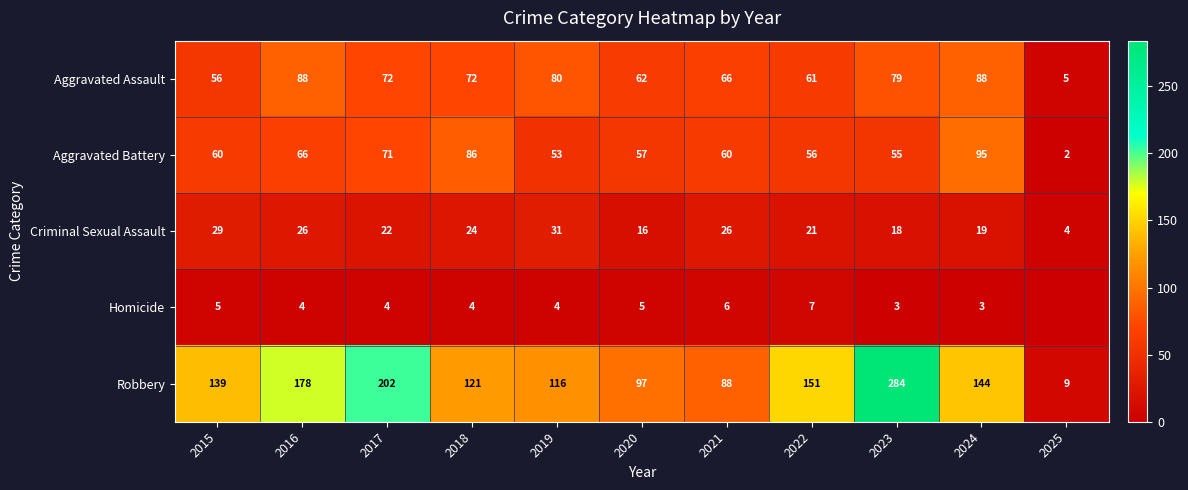

What is the difference between the second highest and second lowest values in the Criminal Sexual Assault series?

13